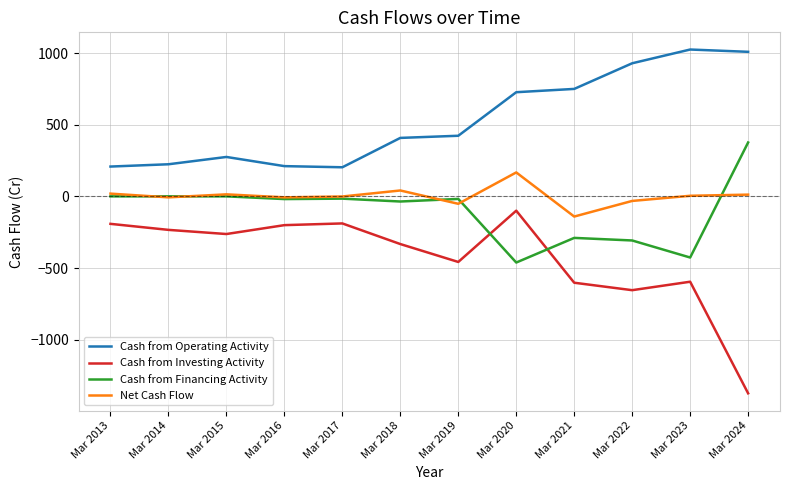

What value does the Net Cash Flow series have at Mar 2013?

20